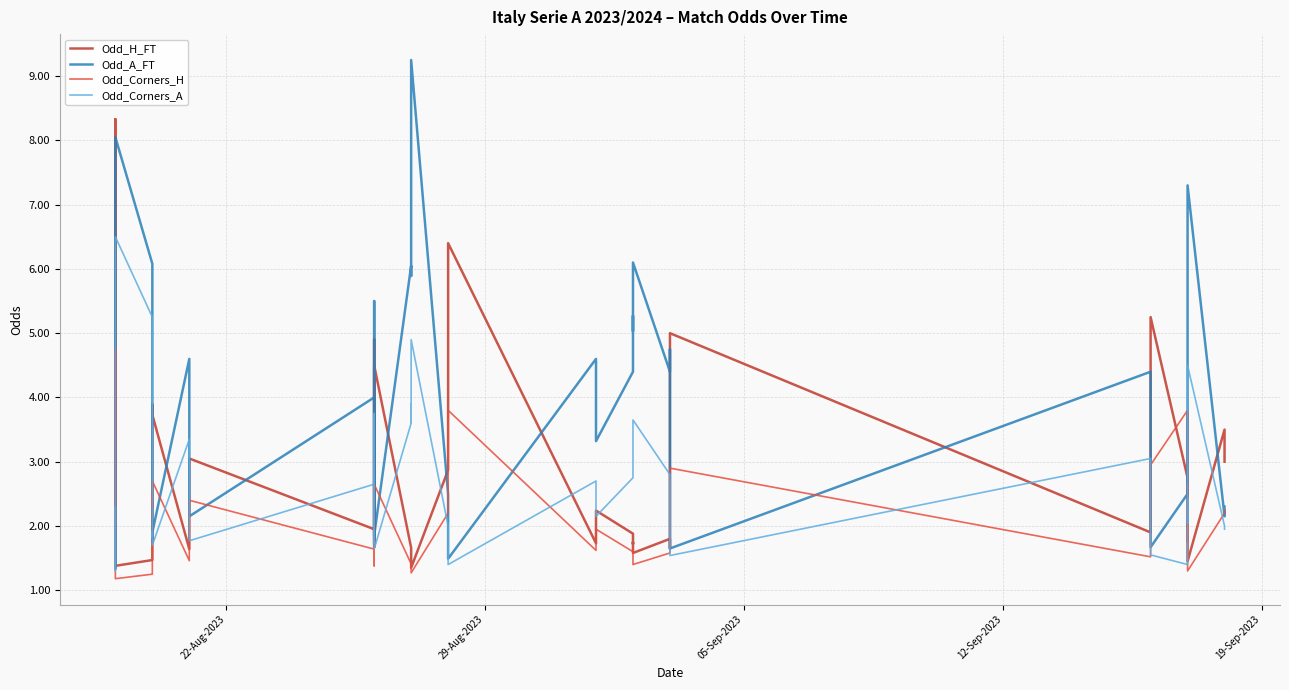

Which series has the largest range (max minus min)?

Odd_A_FT